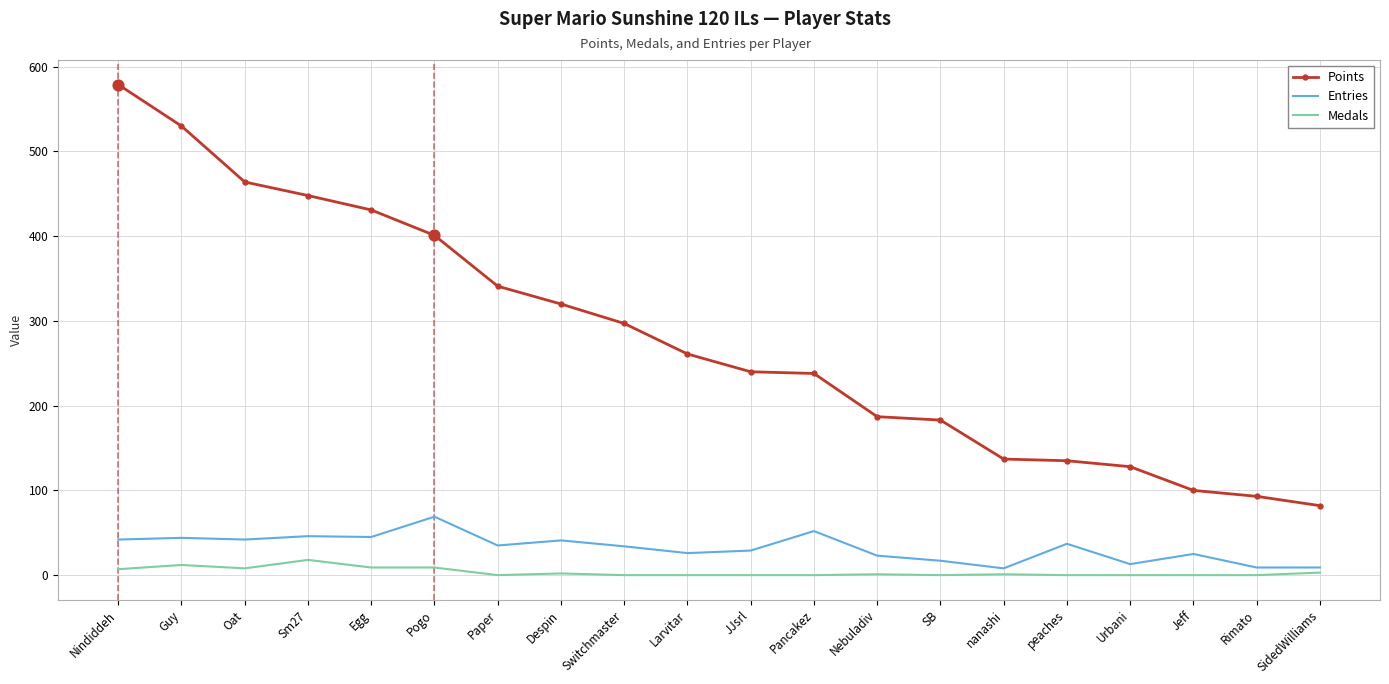

Which series has the largest total across all categories?

Points